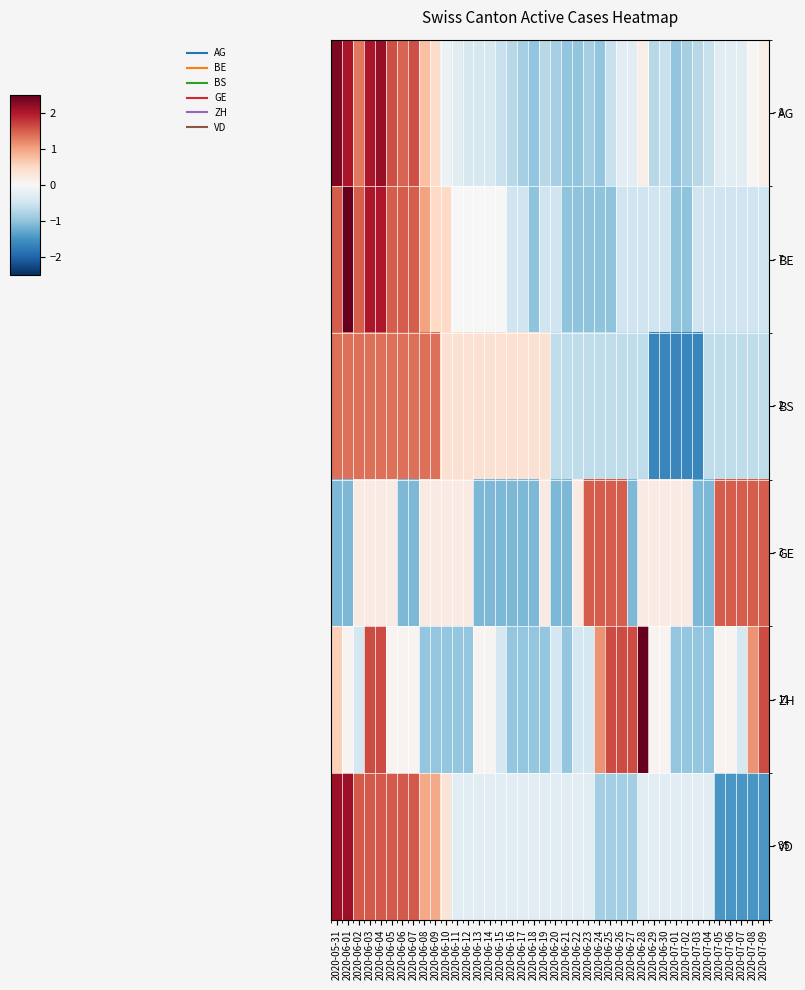

What is the spread (max minus min) of values at 2020-06-09?

2.3